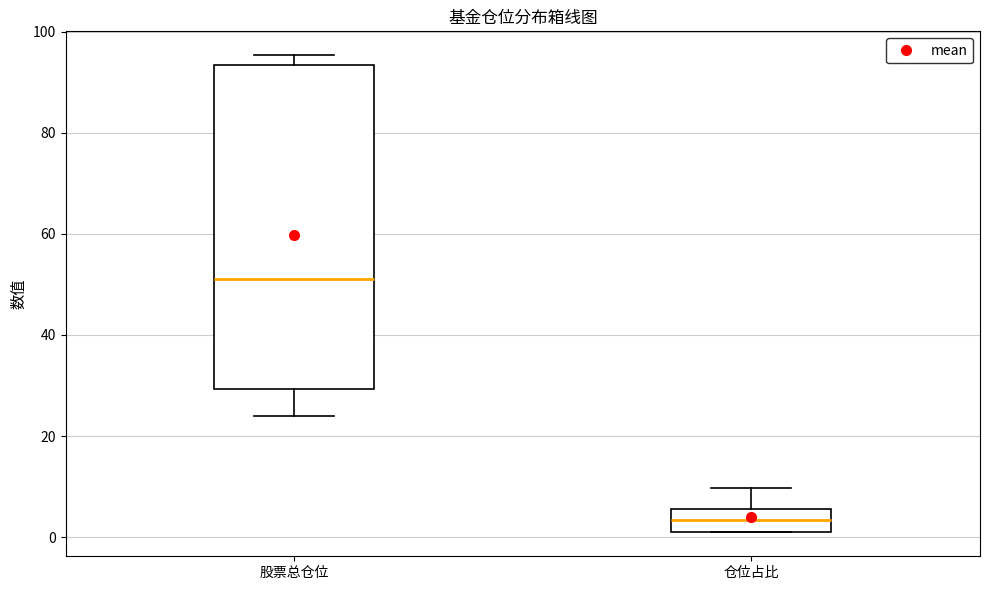

Reading left to right, transcribe this box plot: for each box, give where its median line is, the range the box spans, and where its two whiskers end, as read against the y-axis. The values are not printed on the chart, so give them approximately, as read against the axis.

股票总仓位: median 52, box 30 to 94, whiskers 24 to 96
仓位占比: median 4, box 2 to 6, whiskers 0 to 10